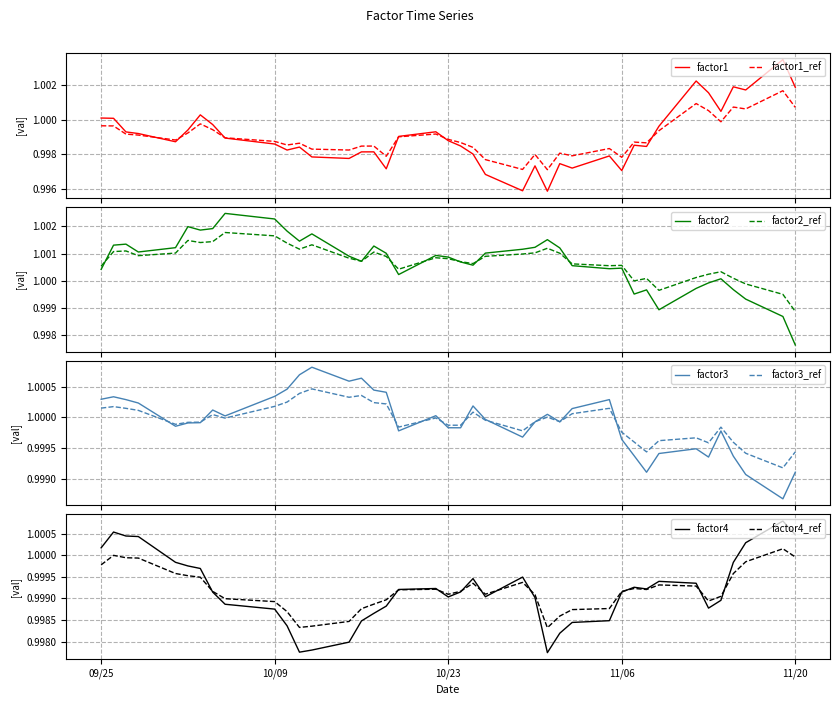

What is the value of the factor3 point at the 37th from the left?

1.0